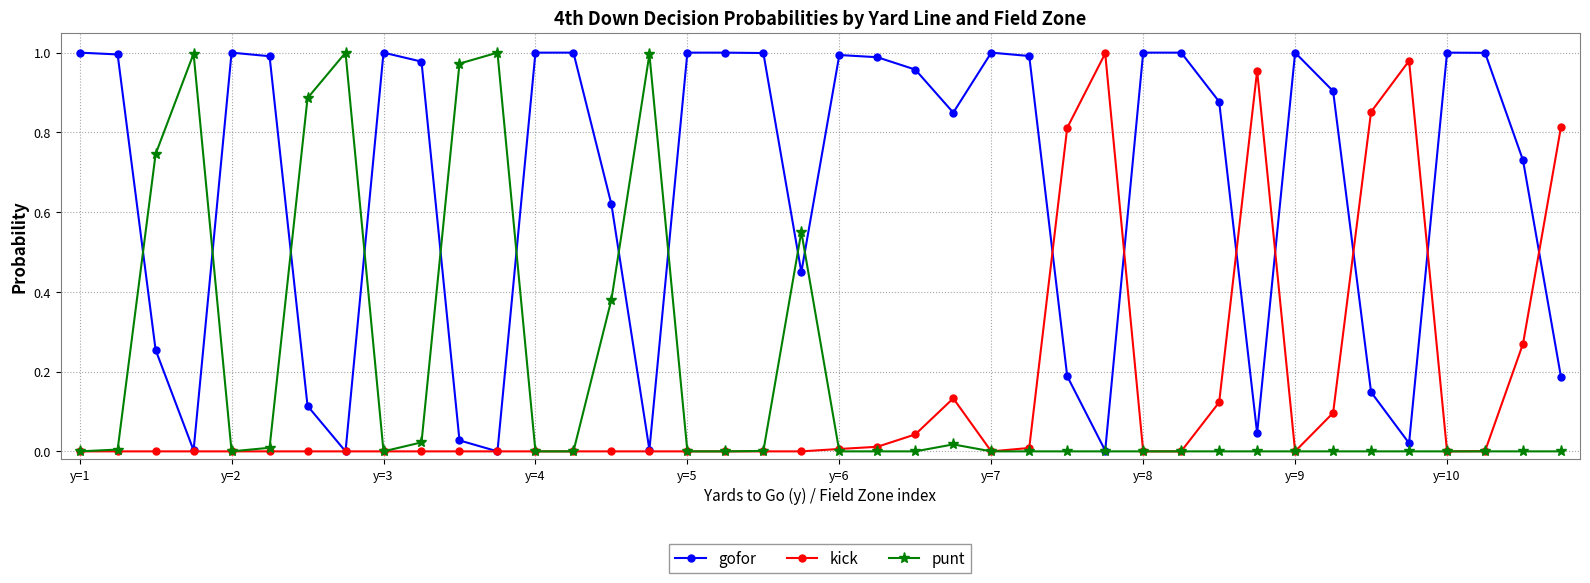

Which series has the largest total across all categories?

gofor